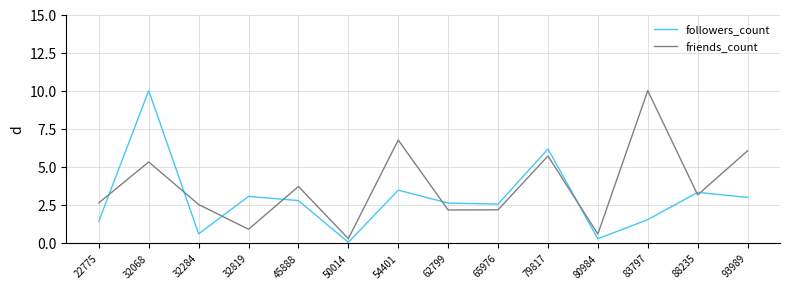

What is the difference between the followers_count values at 32068 and 62799?

7.4